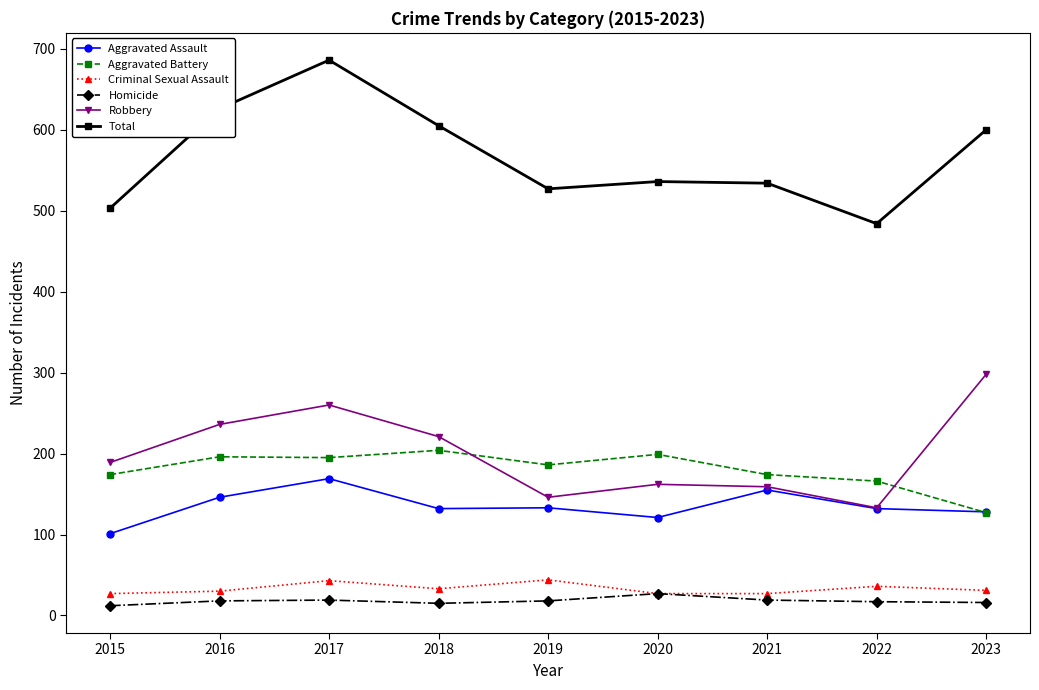

What is the sum of the Homicide values at 2021 and 2017?

38